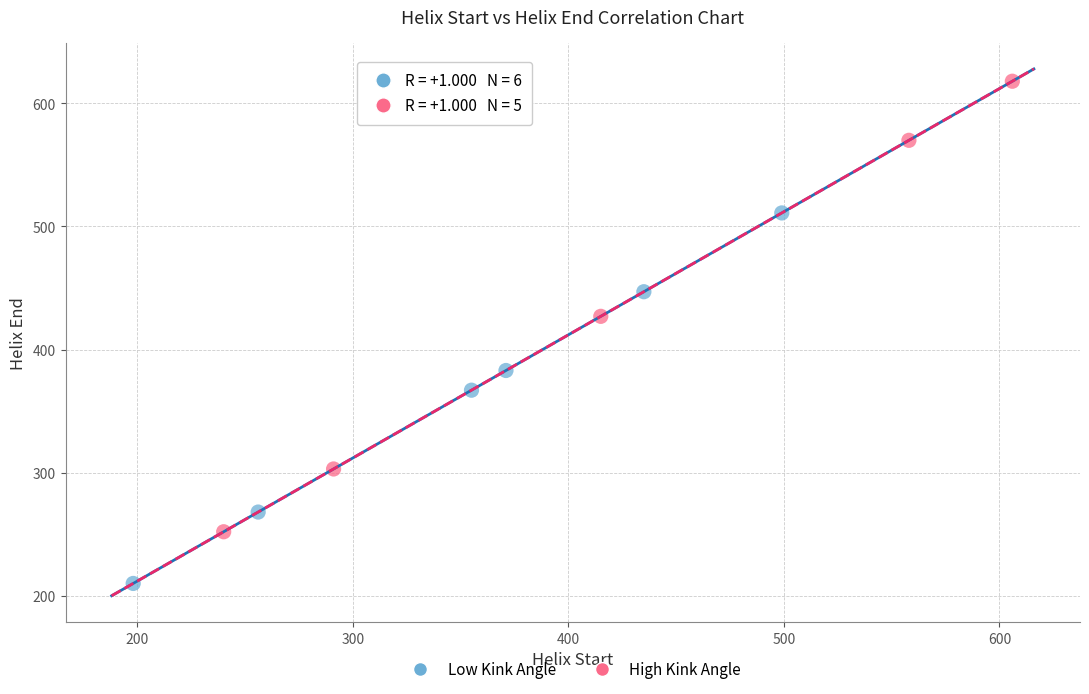

Which series reaches the maximum Y coordinate?

High Kink Angle